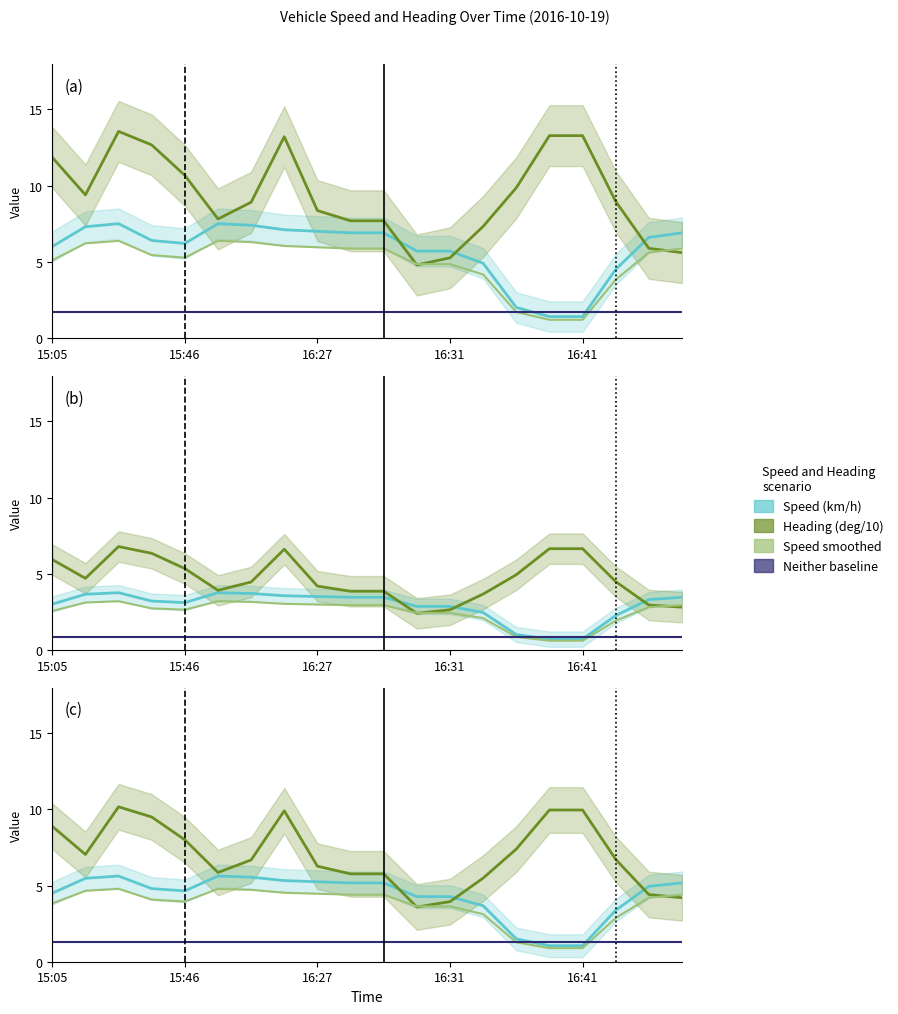

True or false: Neither baseline has a value of 2.1 at 19.

False